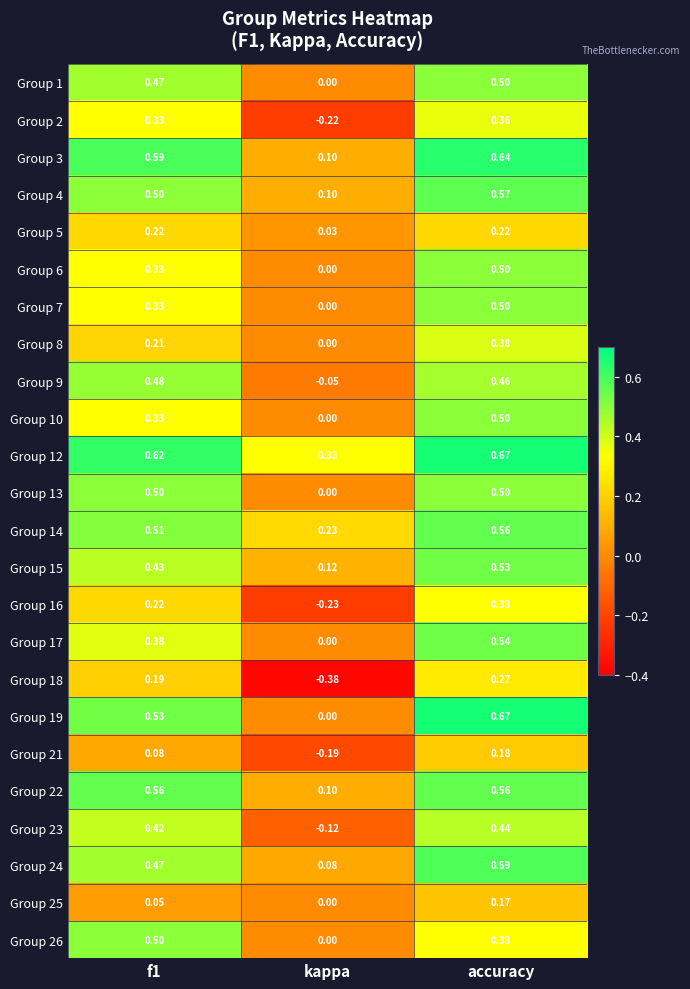

Which category has the highest value across all series?

accuracy